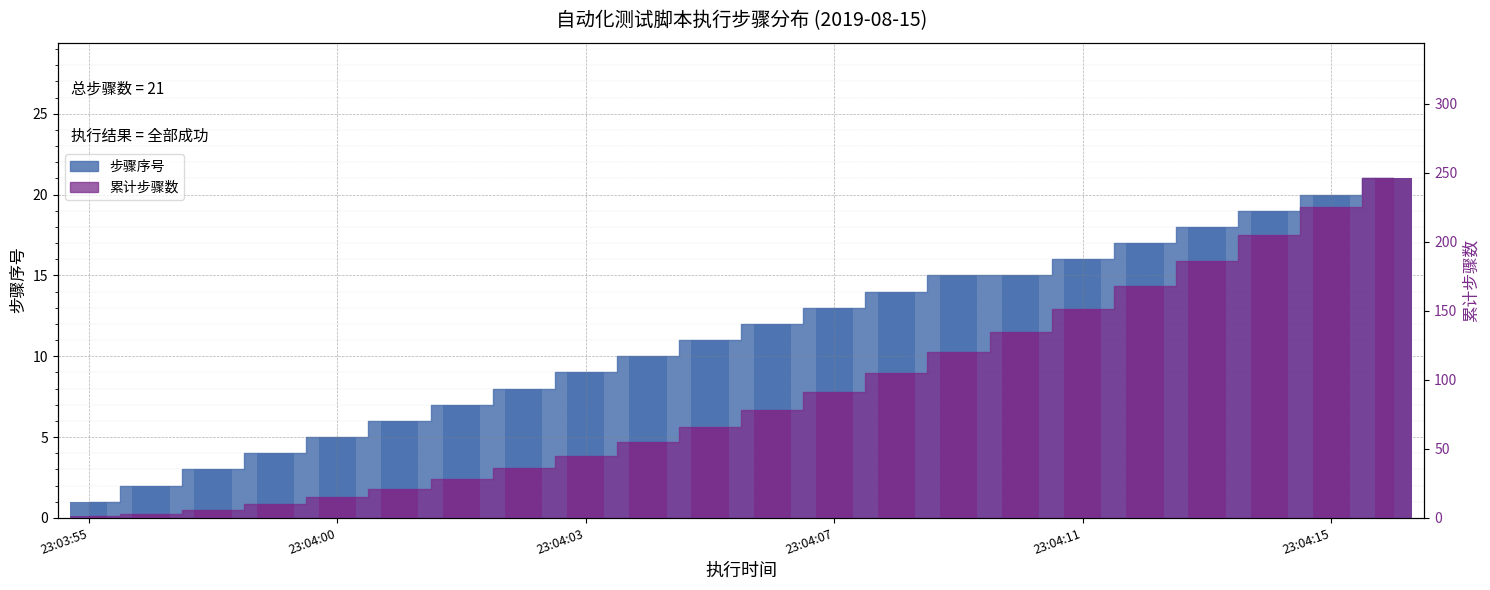

Is it true that 步骤序号 equals 6 at 23:04:14?

False